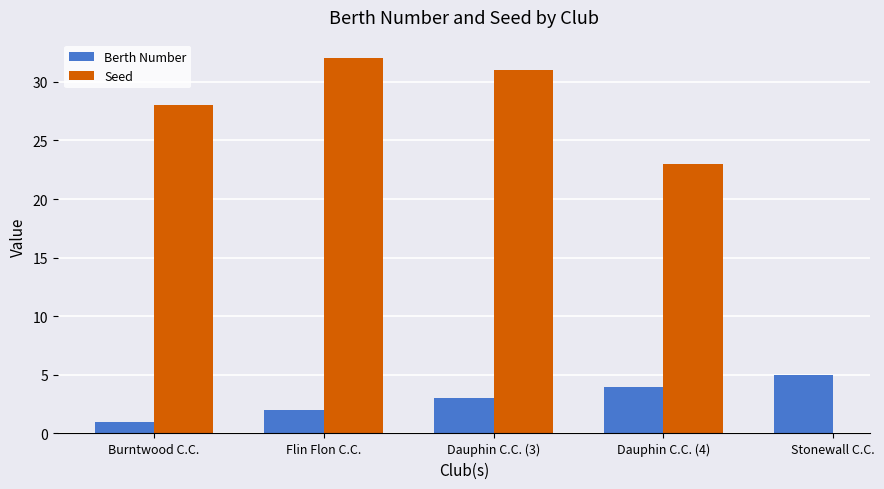

What is the label of the 1st bar from the right?

Stonewall C.C.